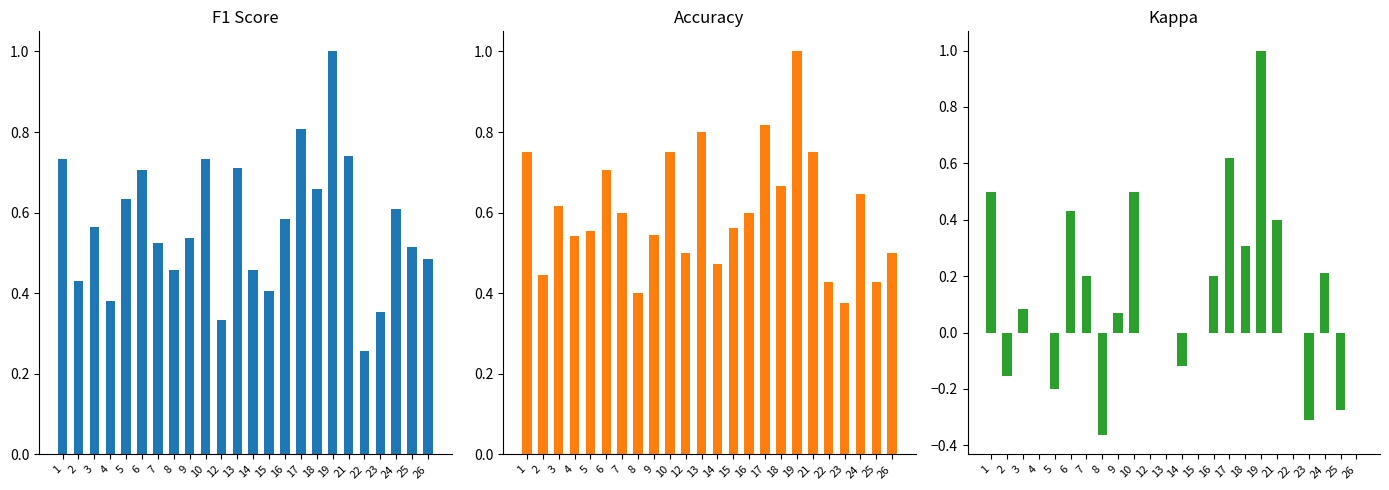

How many bars are there in total?

72